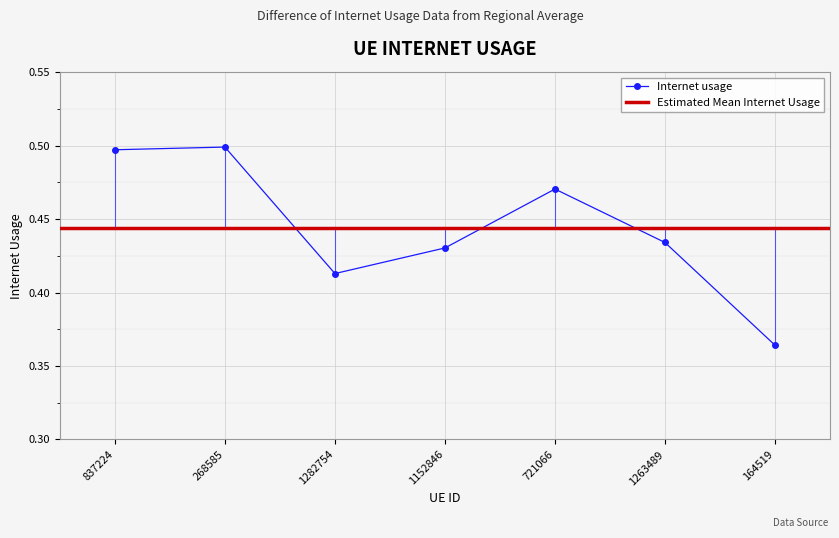

At which category does the data reach its first local peak?

268585